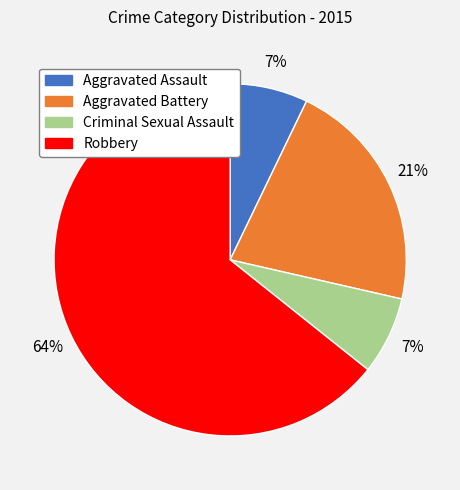

To the nearest percent, what percentage of the pie is Aggravated Assault?

7%